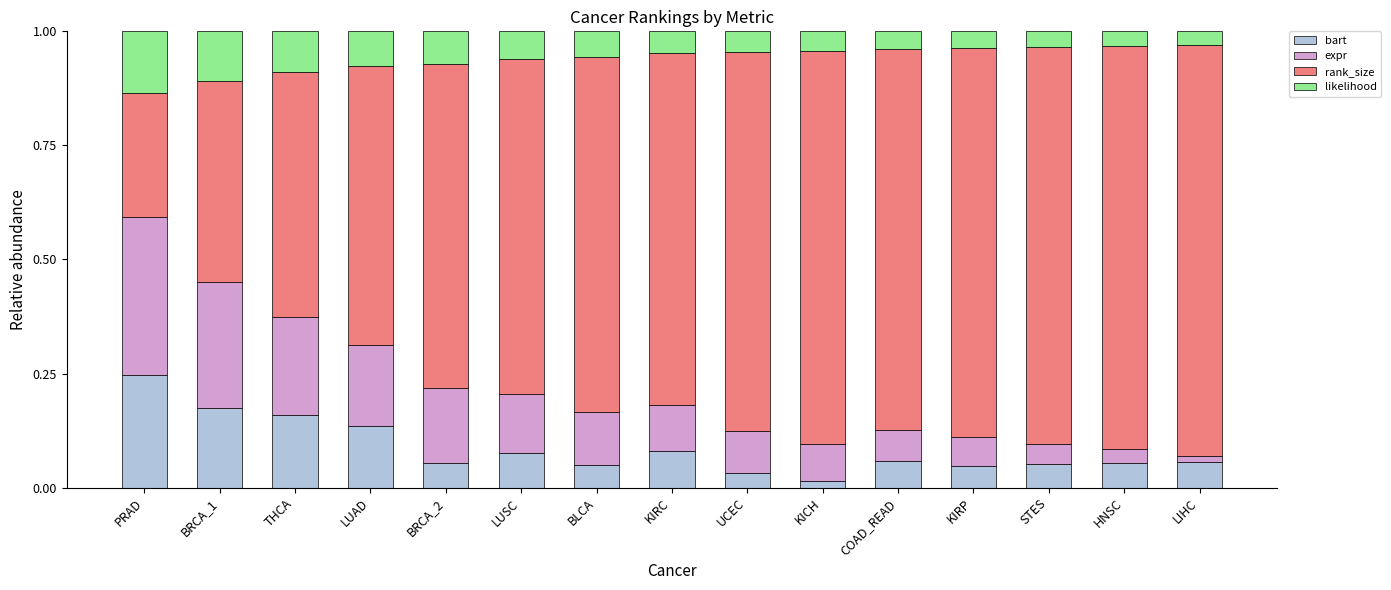

What is the total value across all series at BLCA?

1.0